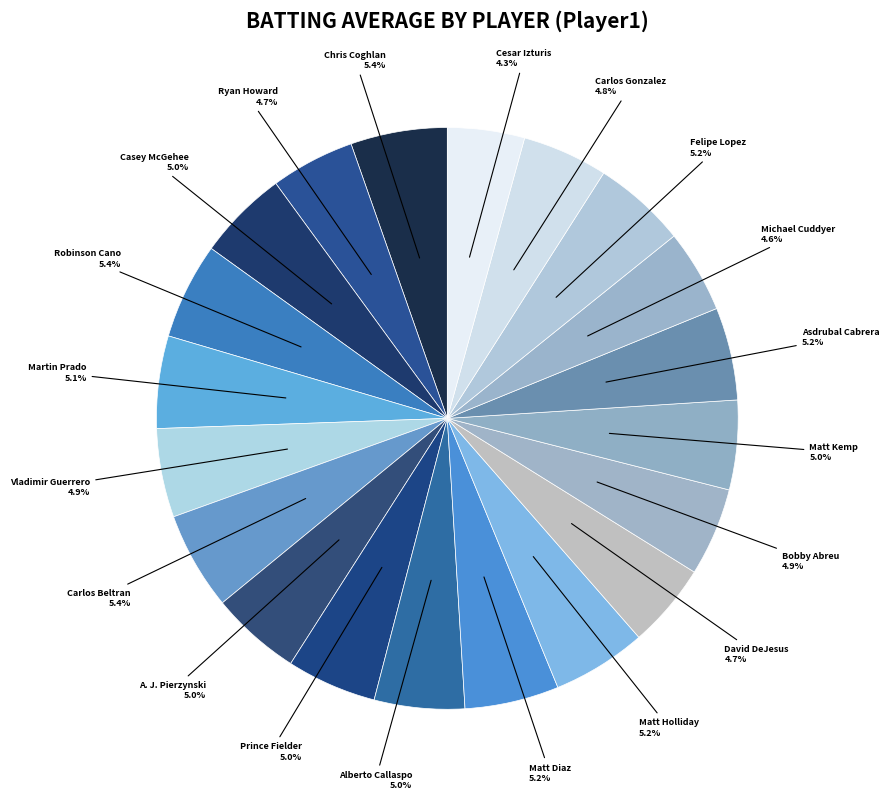

Which slice is the largest?

Carlos Beltran